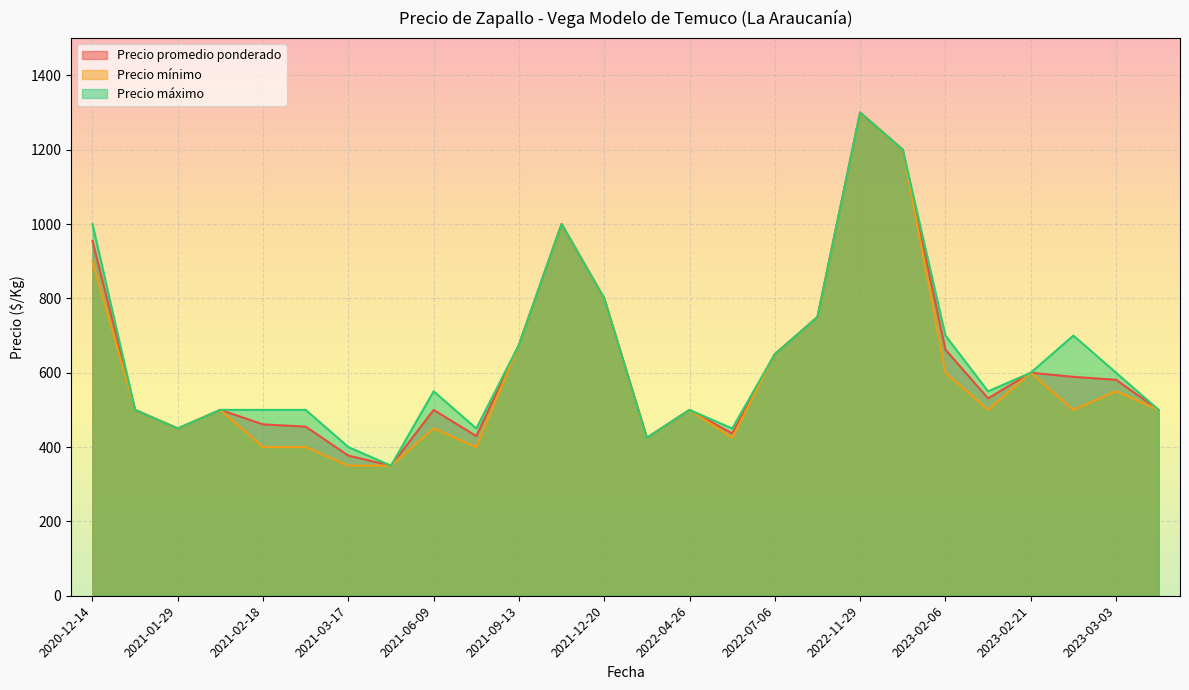

True or false: Precio máximo and Precio mínimo intersect in this chart.

False